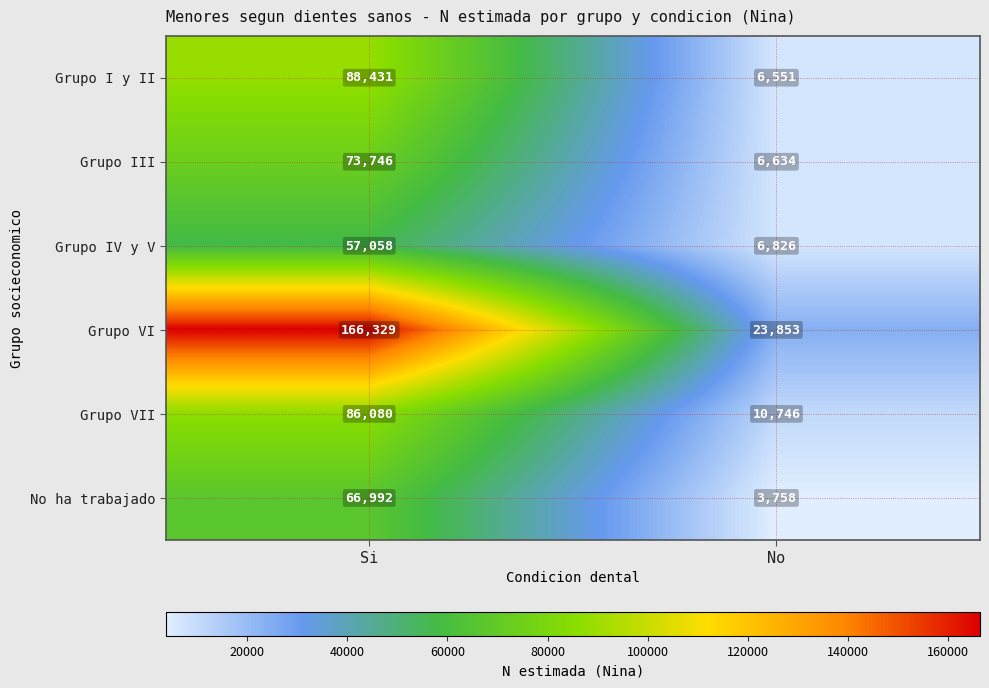

What is the minimum value shown in the chart?

3758